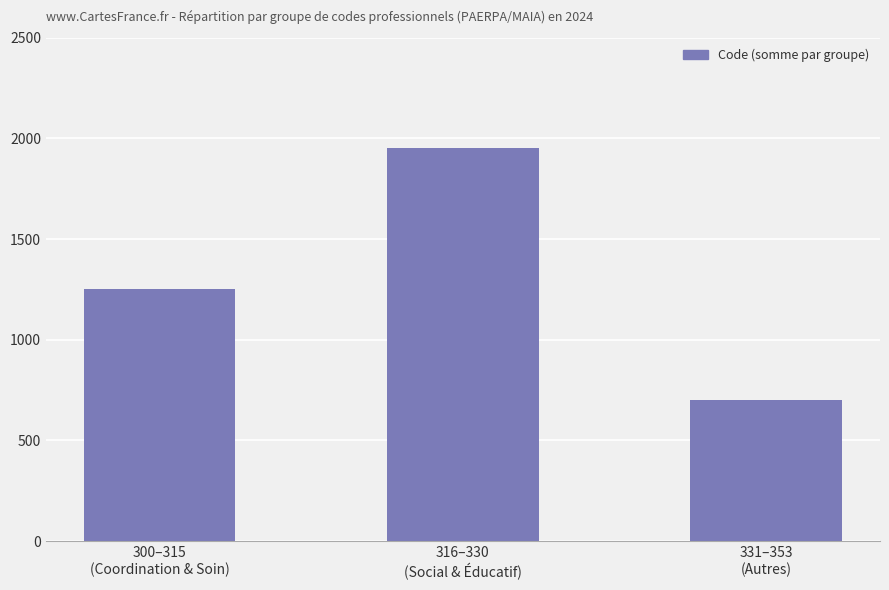

Which has a higher value, 300–315
(Coordination & Soin) or 316–330
(Social & Éducatif)?

316–330
(Social & Éducatif)